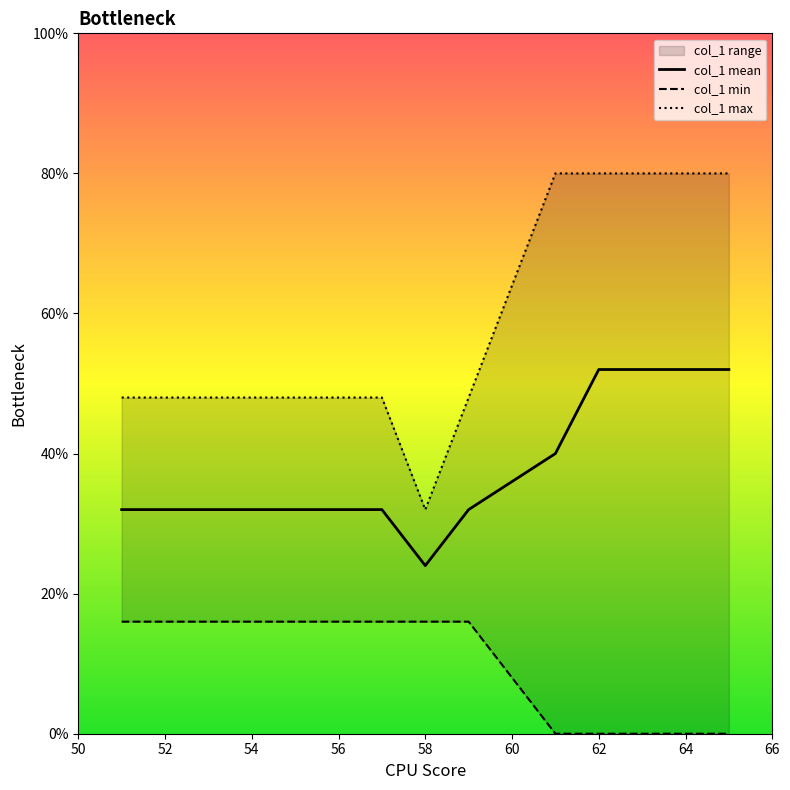

The col_1 mean series shows 32 at 56. True or false?

True